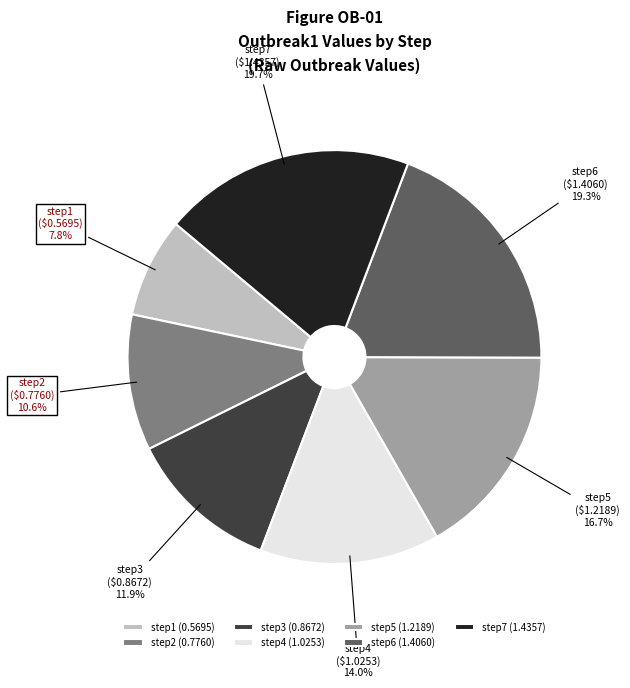

The step4 slice represents 7% of the pie. True or false?

False